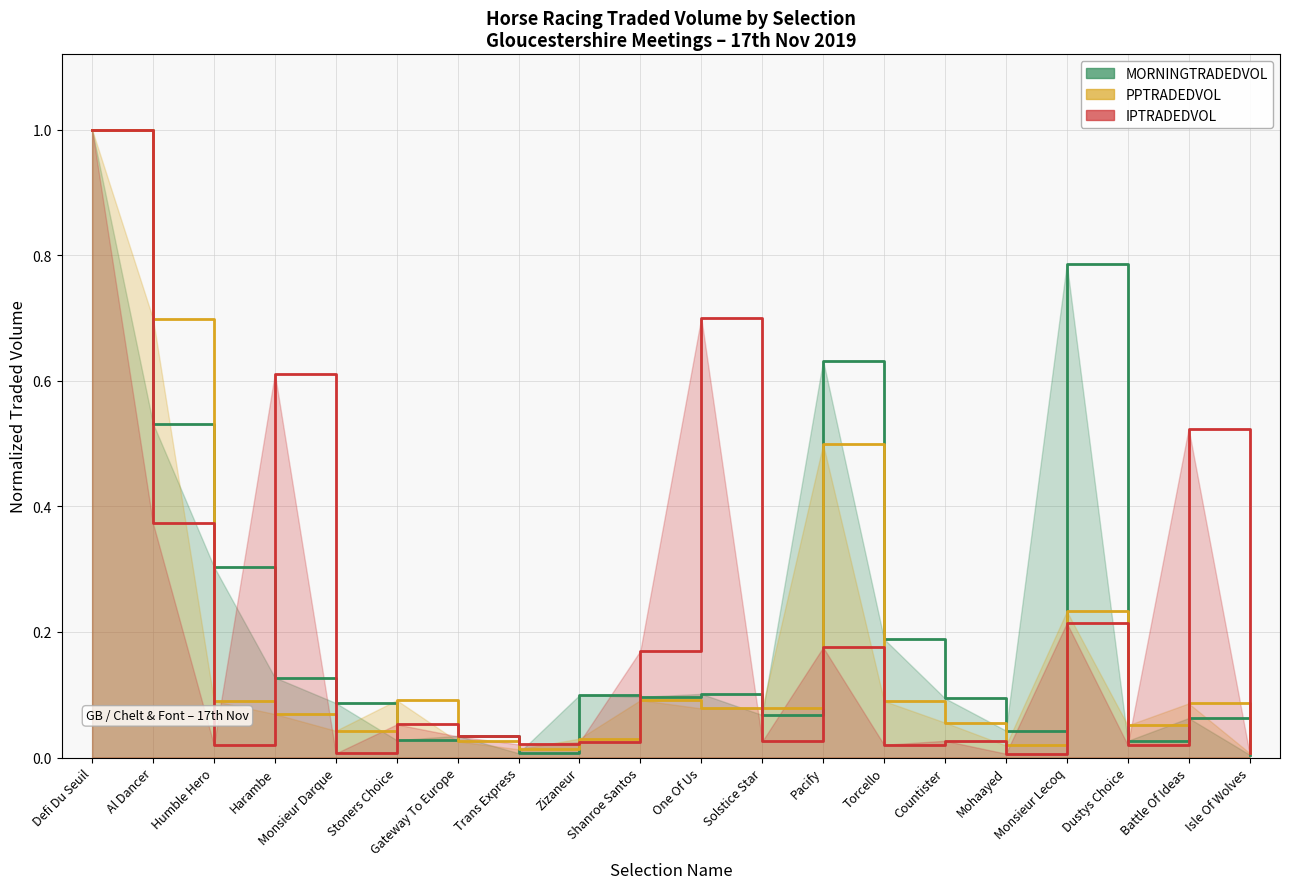

How many lines are shown in the chart?

3